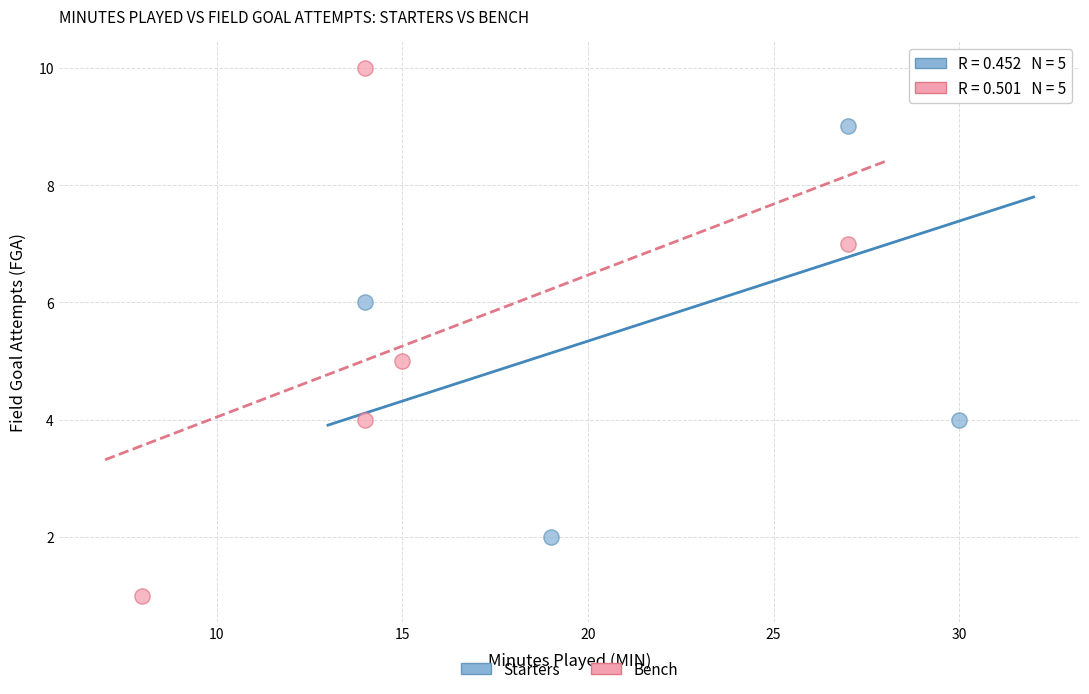

Which series contains the lowest Y value?

Bench